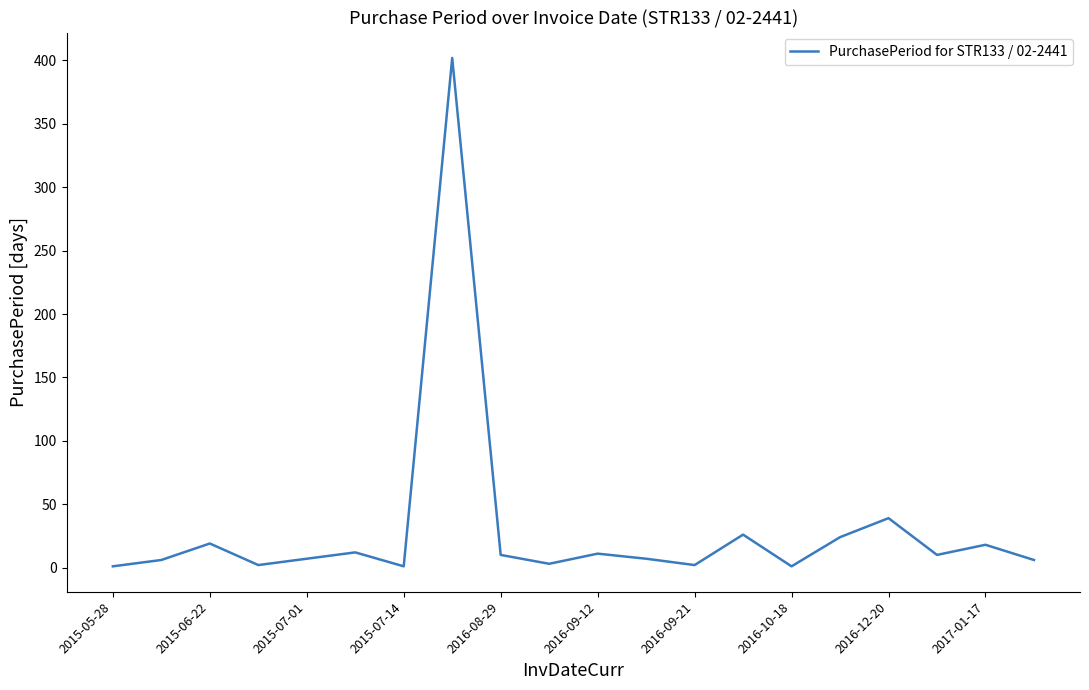

What is the greatest value displayed?

402